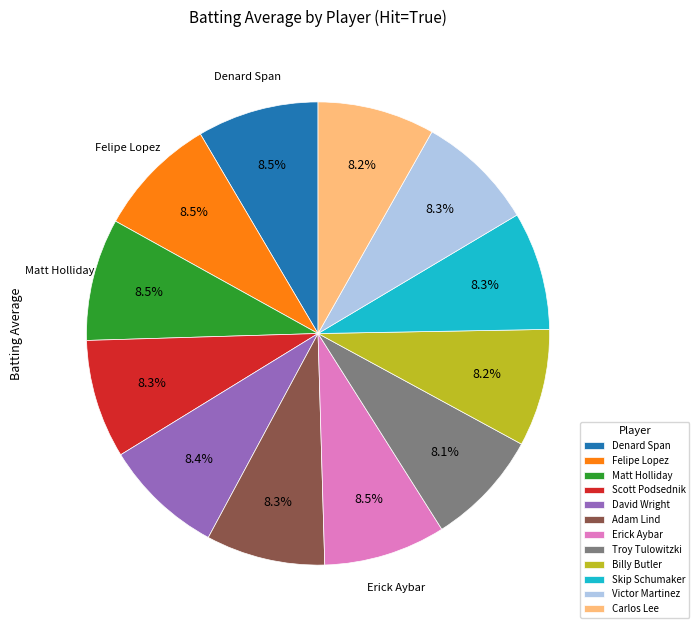

What percentage is NOT represented by Adam Lind?

91.7%